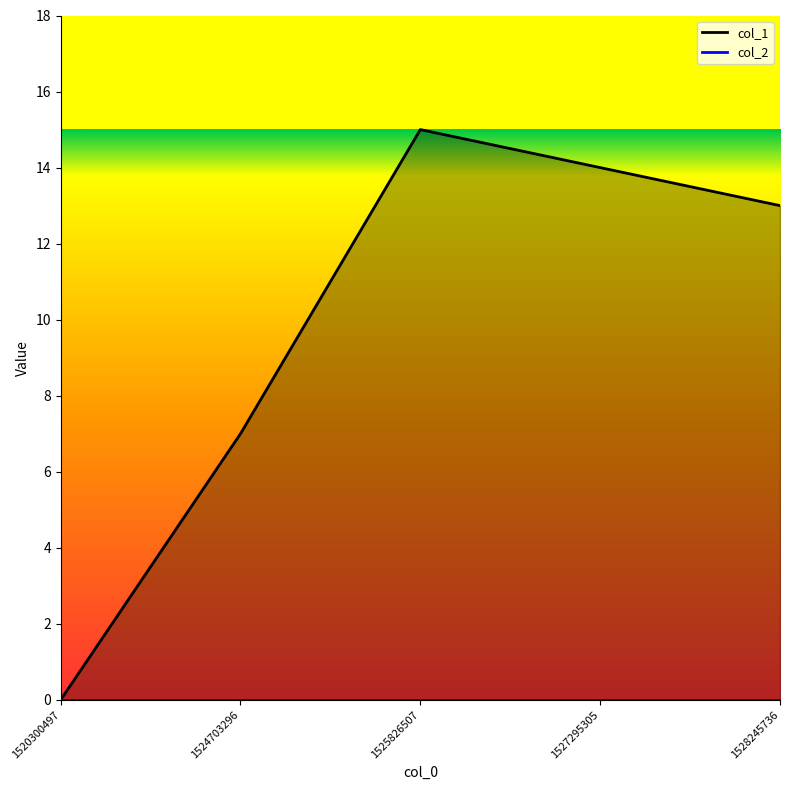

Where does the data first go above 13?

1525826507